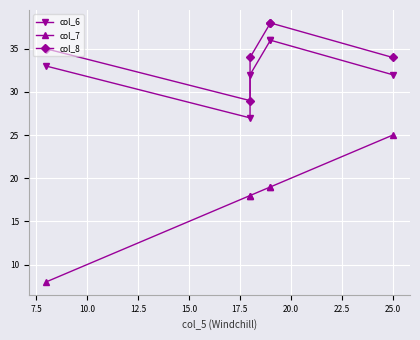

Which series has the widest spread of values?

col_7